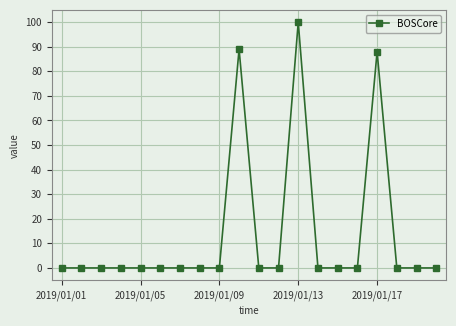

What is the sum of all values?

277